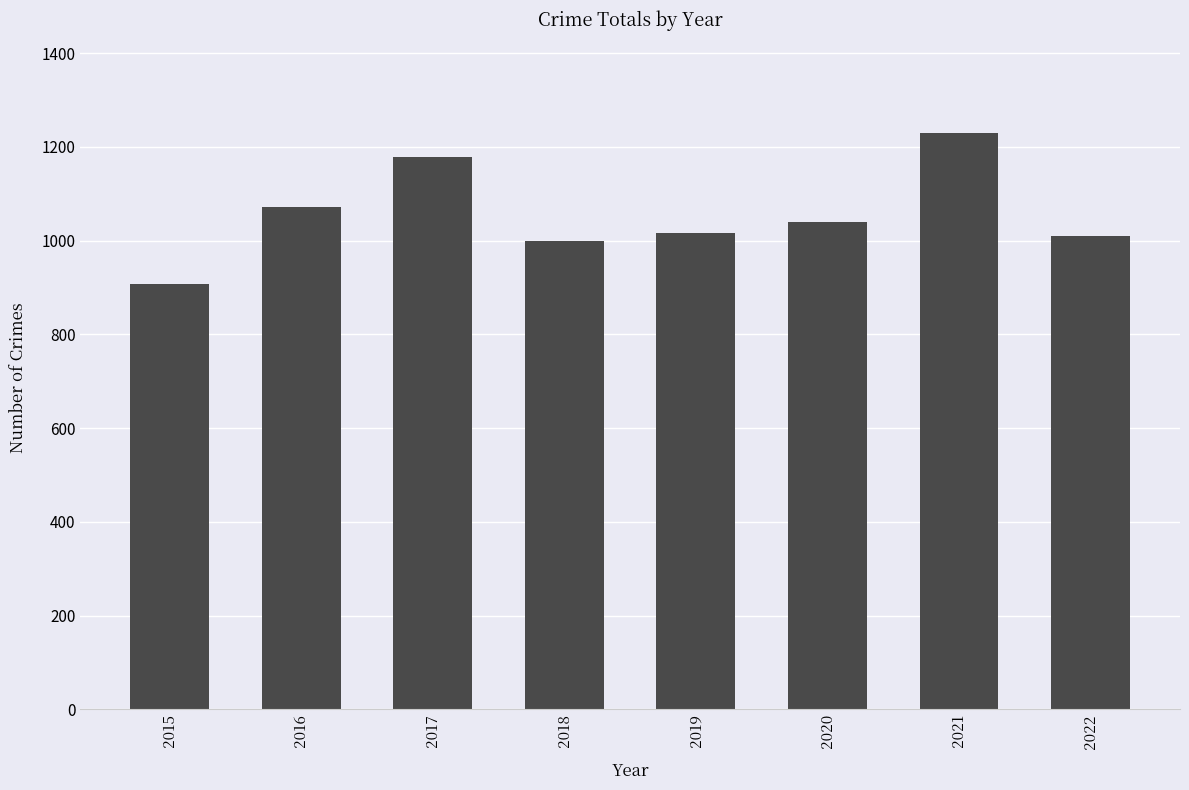

How many categories are shown in the chart?

8